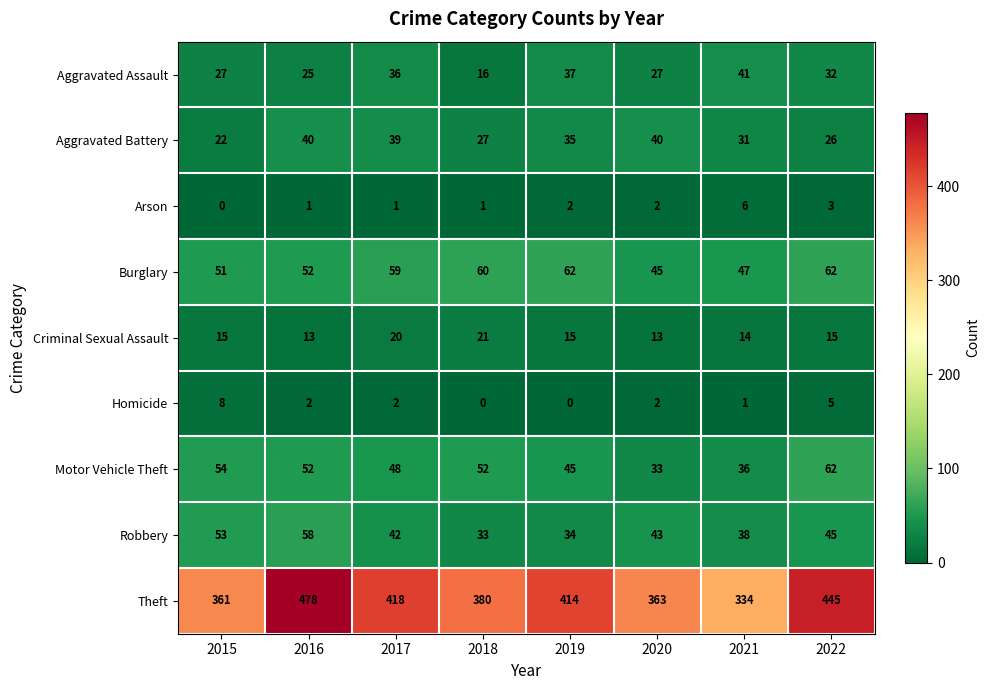

The value of Criminal Sexual Assault at 2022 is 24. True or false?

False